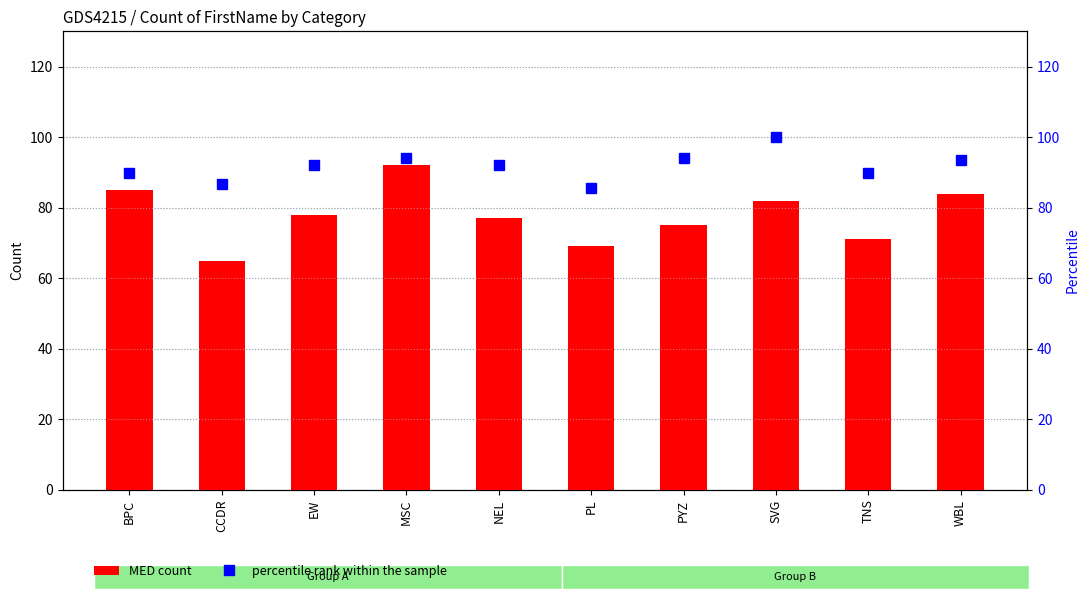

Between CCDR and WBL, which series saw the biggest shift?

MED